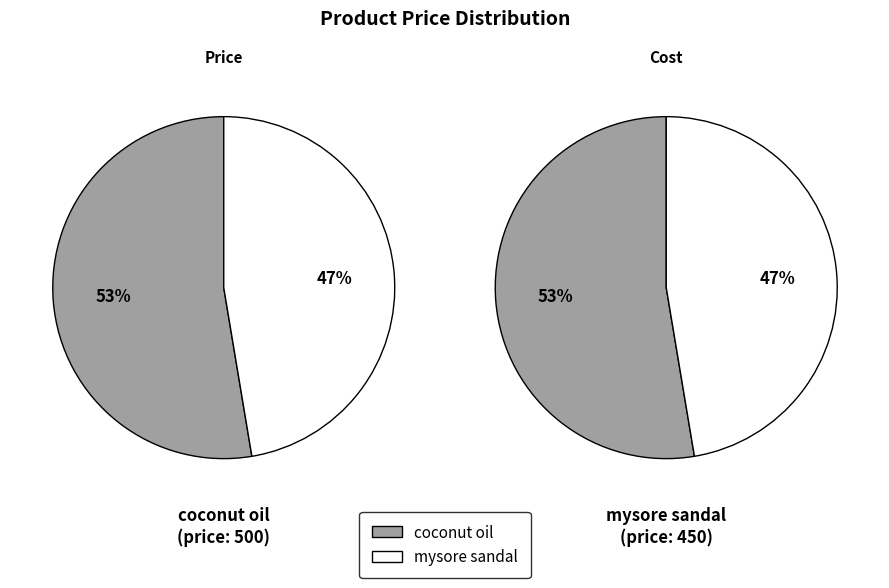

To the nearest percent, what portion does mysore sandal represent?

47%